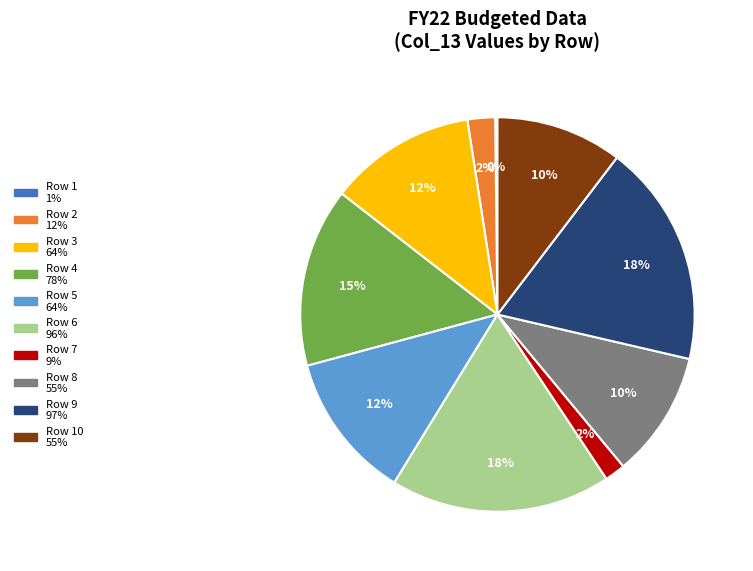

To the nearest percent, what is the average slice percentage?

10%